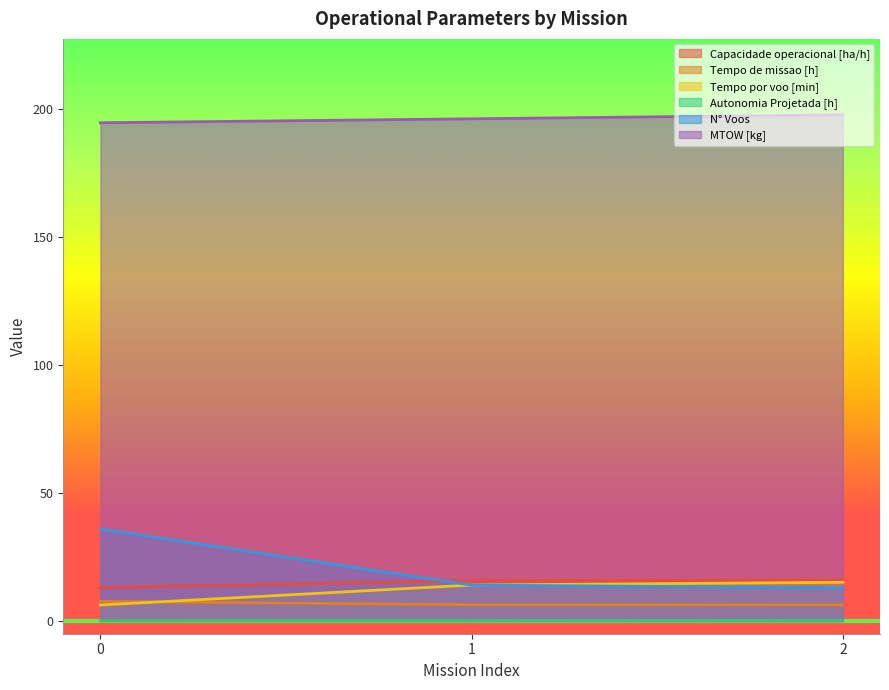

Between 0 and 2, which series saw the biggest shift?

N° Voos